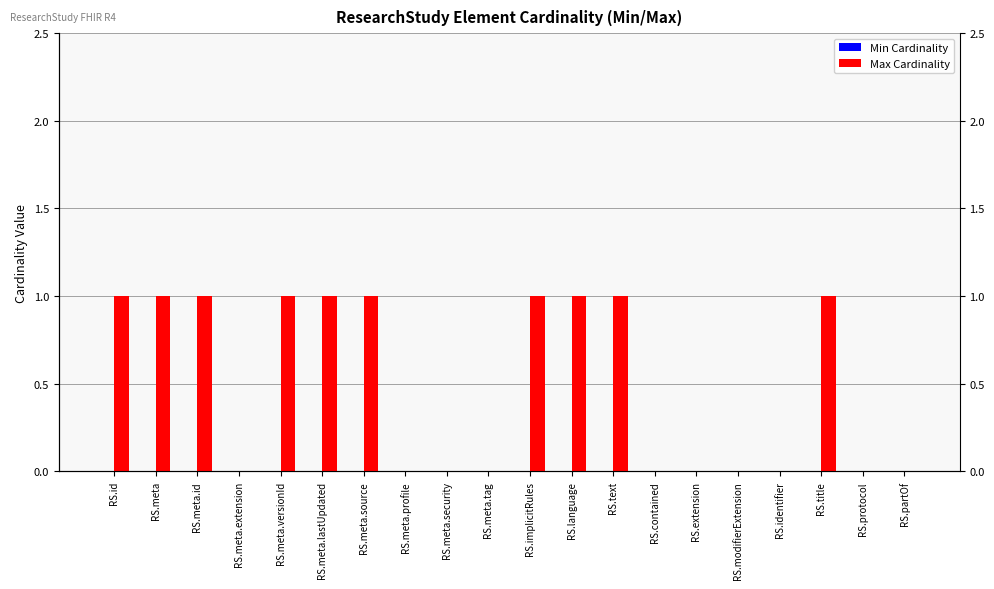

Which category has the lowest value across all series?

RS.id